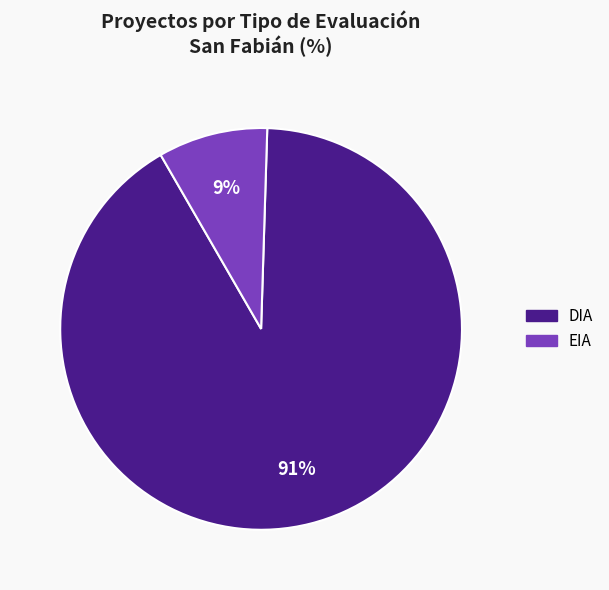

To the nearest percent, what is the combined percentage of DIA and EIA?

100%